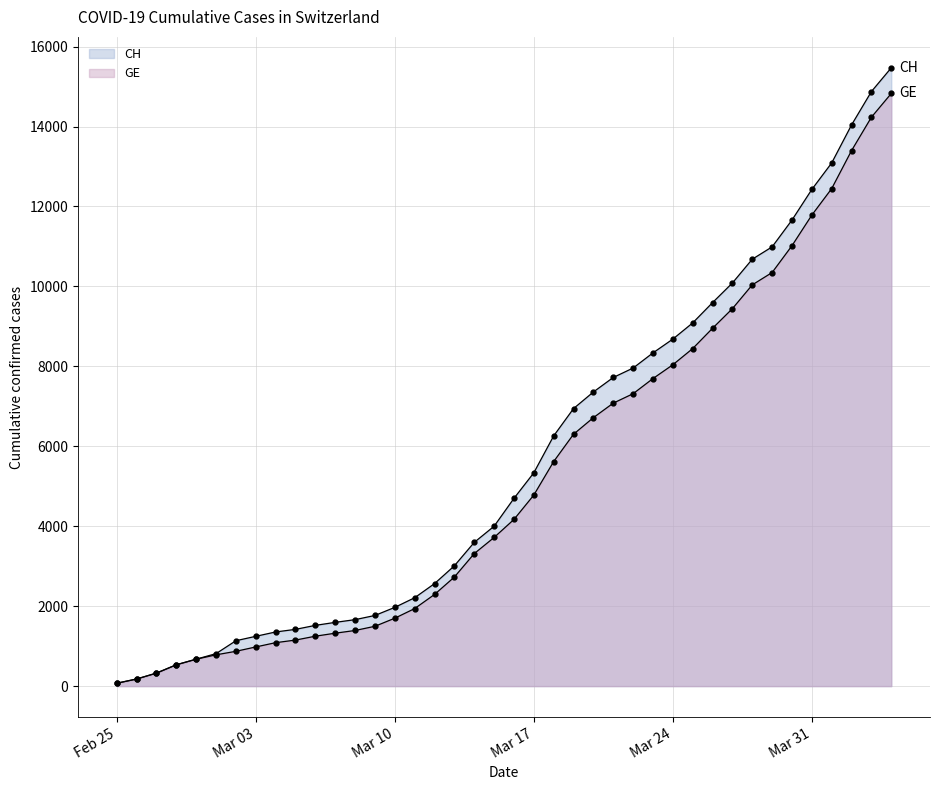

How many lines are shown in the chart?

2